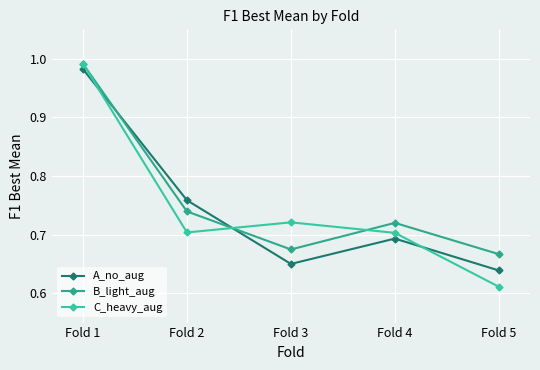

The B_light_aug series shows 0.4 at Fold 5. True or false?

False